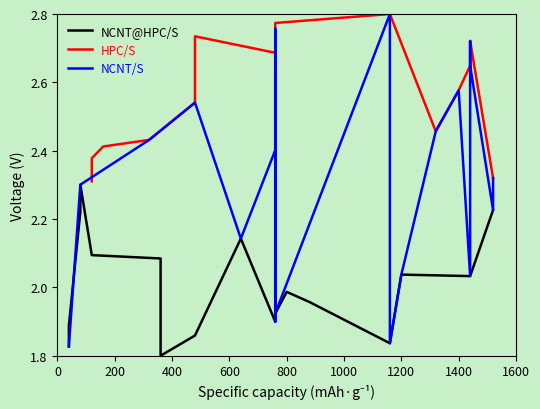

How many interior local peaks does the HPC/S series have?

4